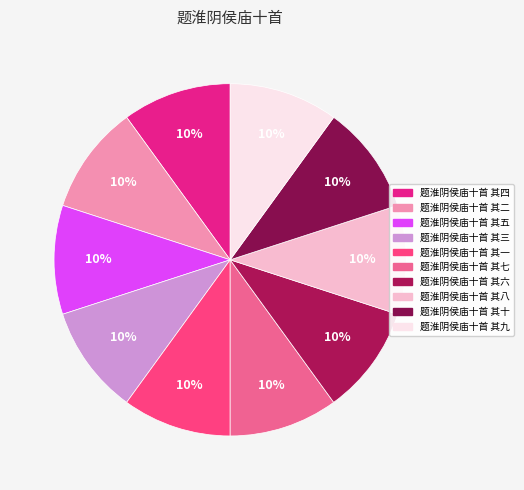

Is it true that 题淮阴侯庙十首 其四 is 4% of the pie?

False